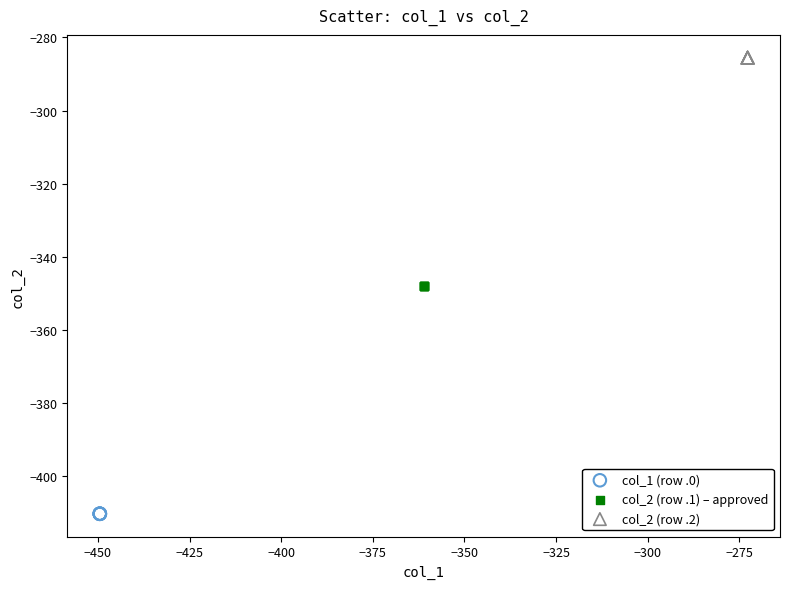

Which series reaches the minimum Y coordinate?

col_1 (row .0)